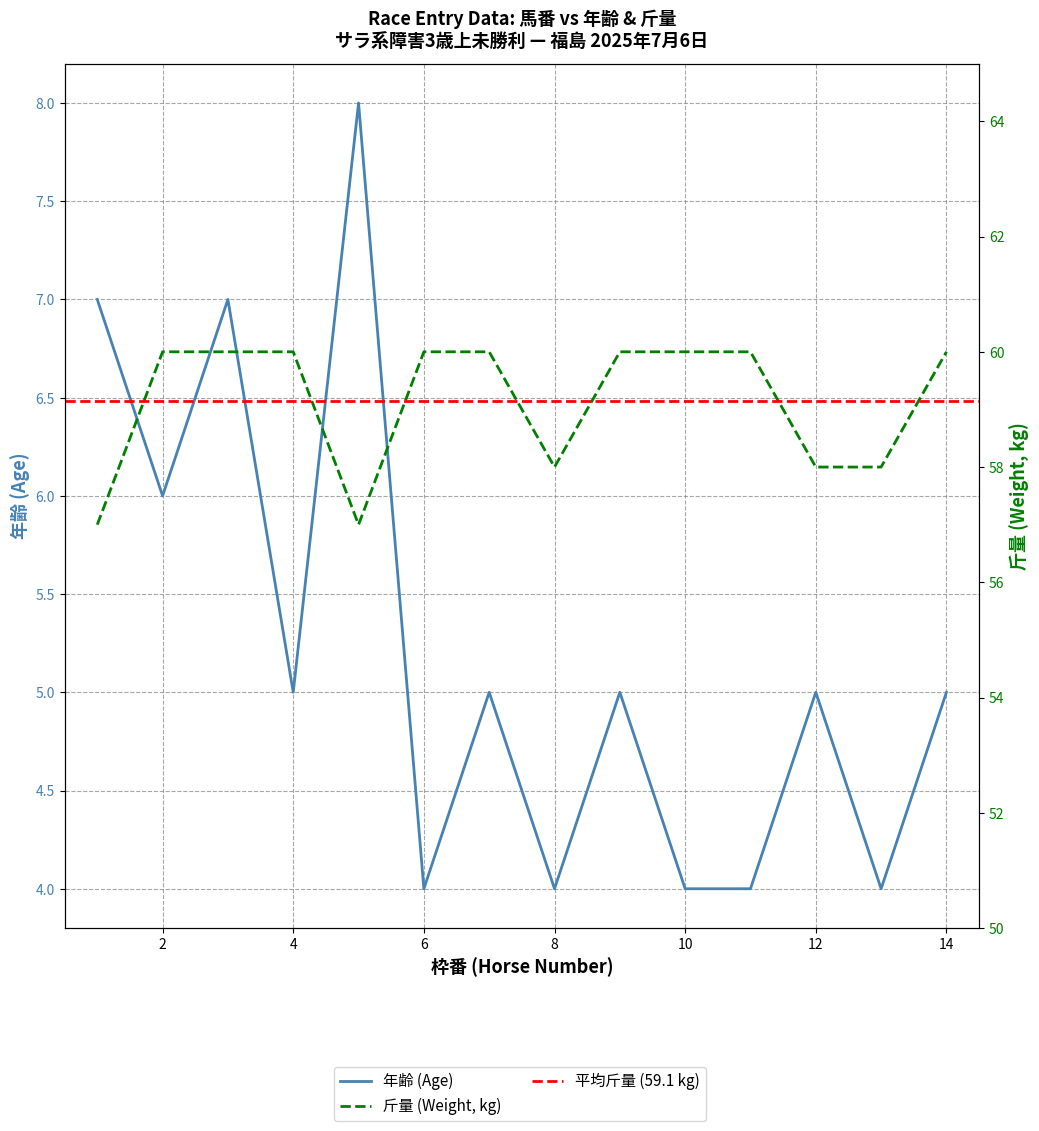

True or false: 年齢 has more than 0 interior local peaks.

True